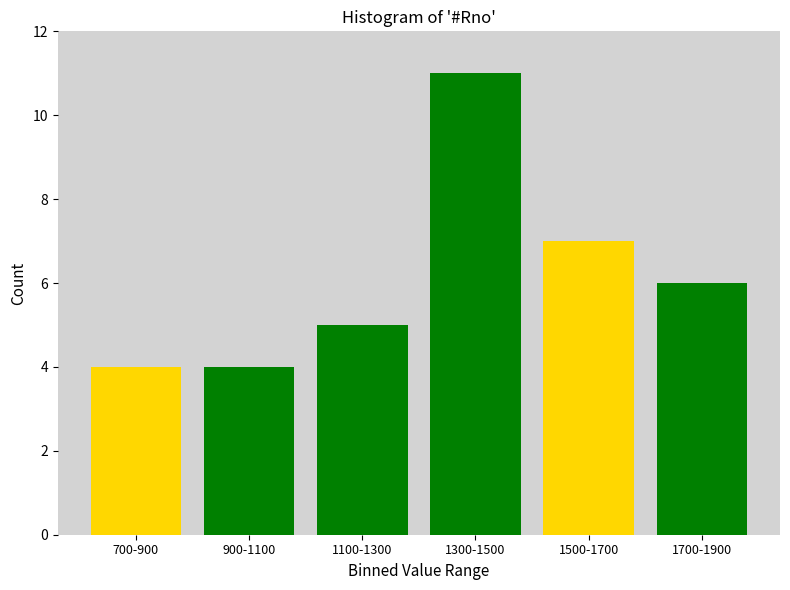

Reading right to left, extract all data points from this chart.

6	7	11	5	4	4